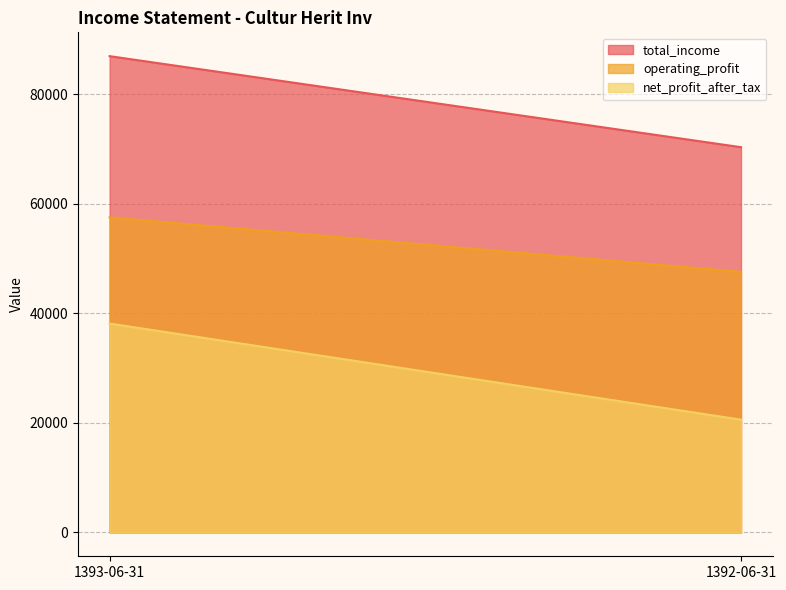

What is the sum of all operating_profit values?

105057